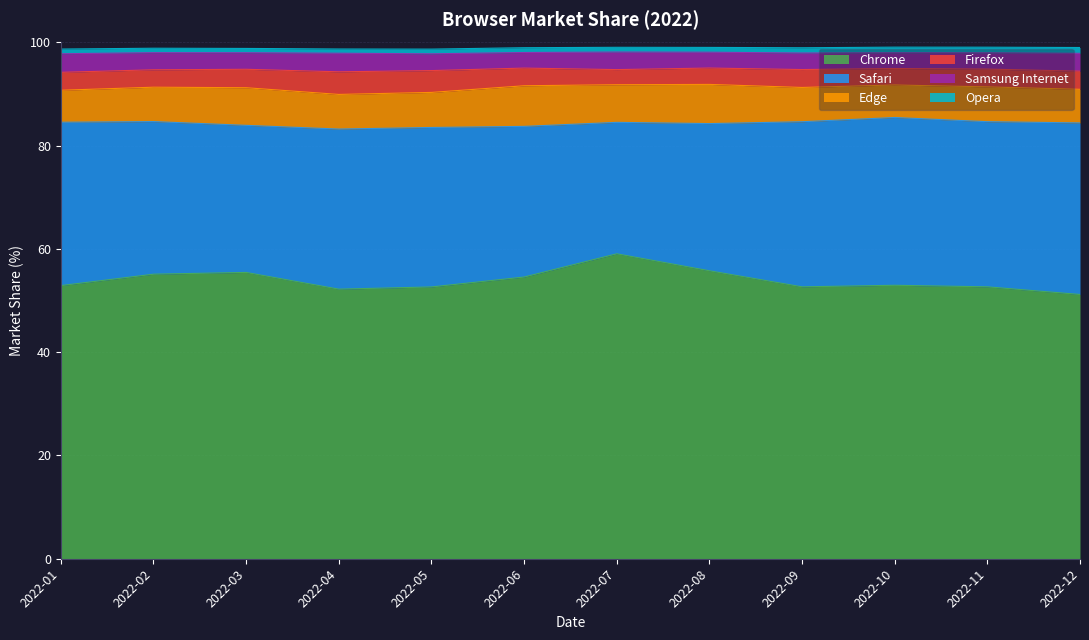

What is the value of the Chrome point at the 1st from the left?

52.9